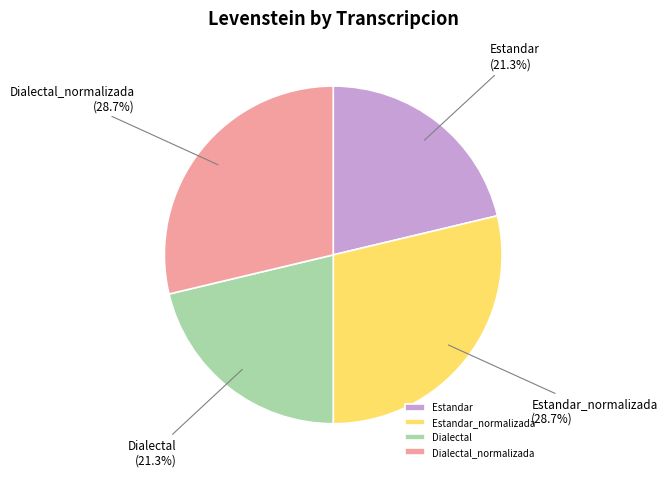

Is it true that Estandar_normalizada is 29% of the pie?

True